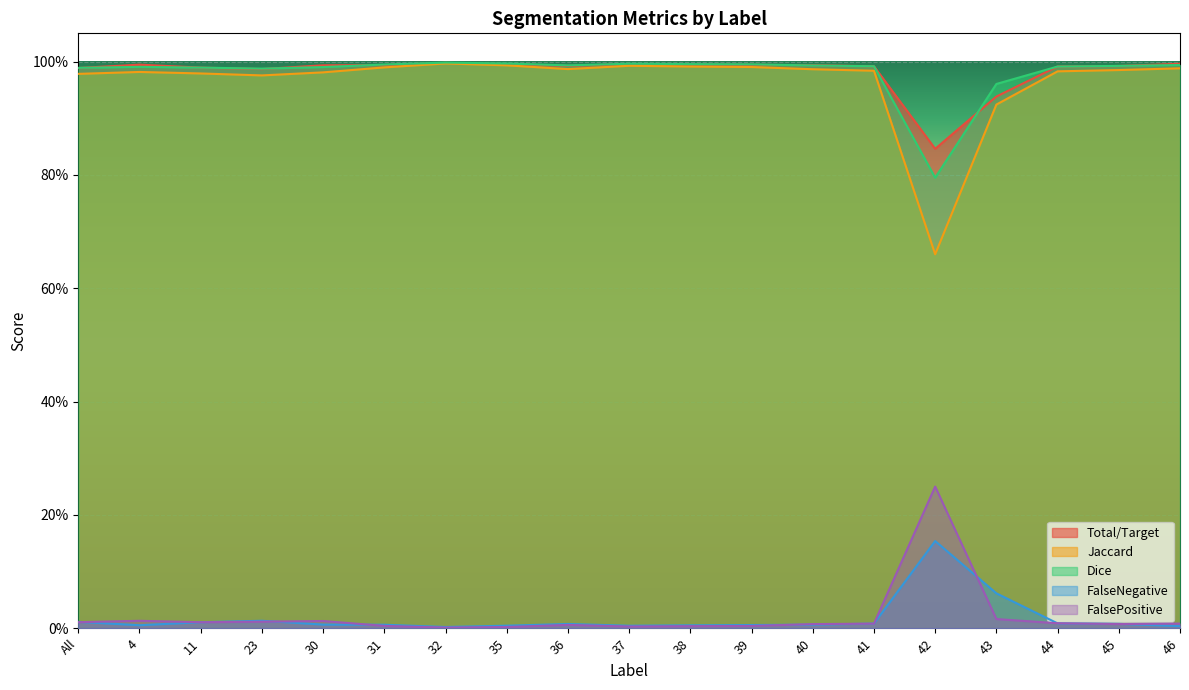

True or false: Dice and FalsePositive cross at least once.

False